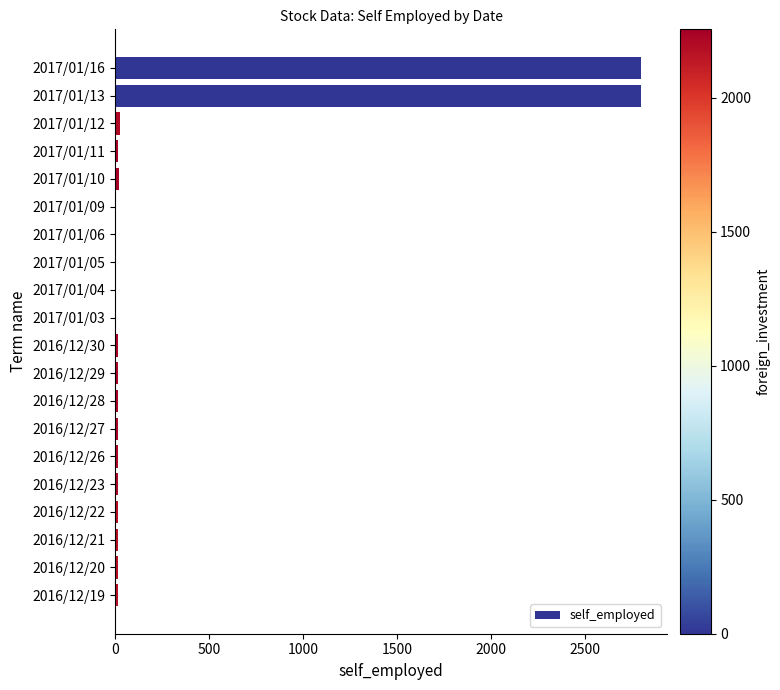

Is it true that the value at 2017/01/03 is 0?

True